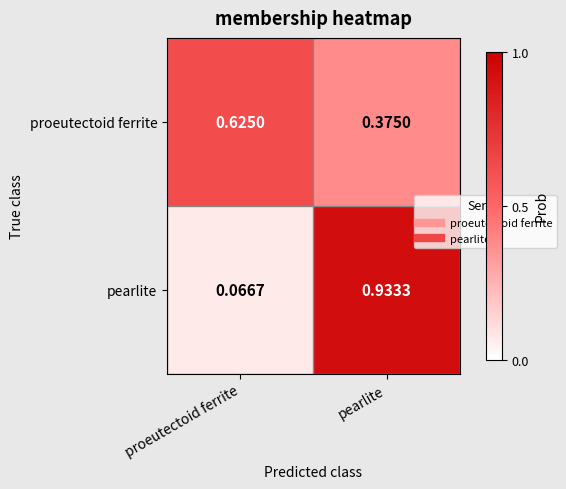

Between proeutectoid ferrite and pearlite, which series saw the biggest shift?

pearlite